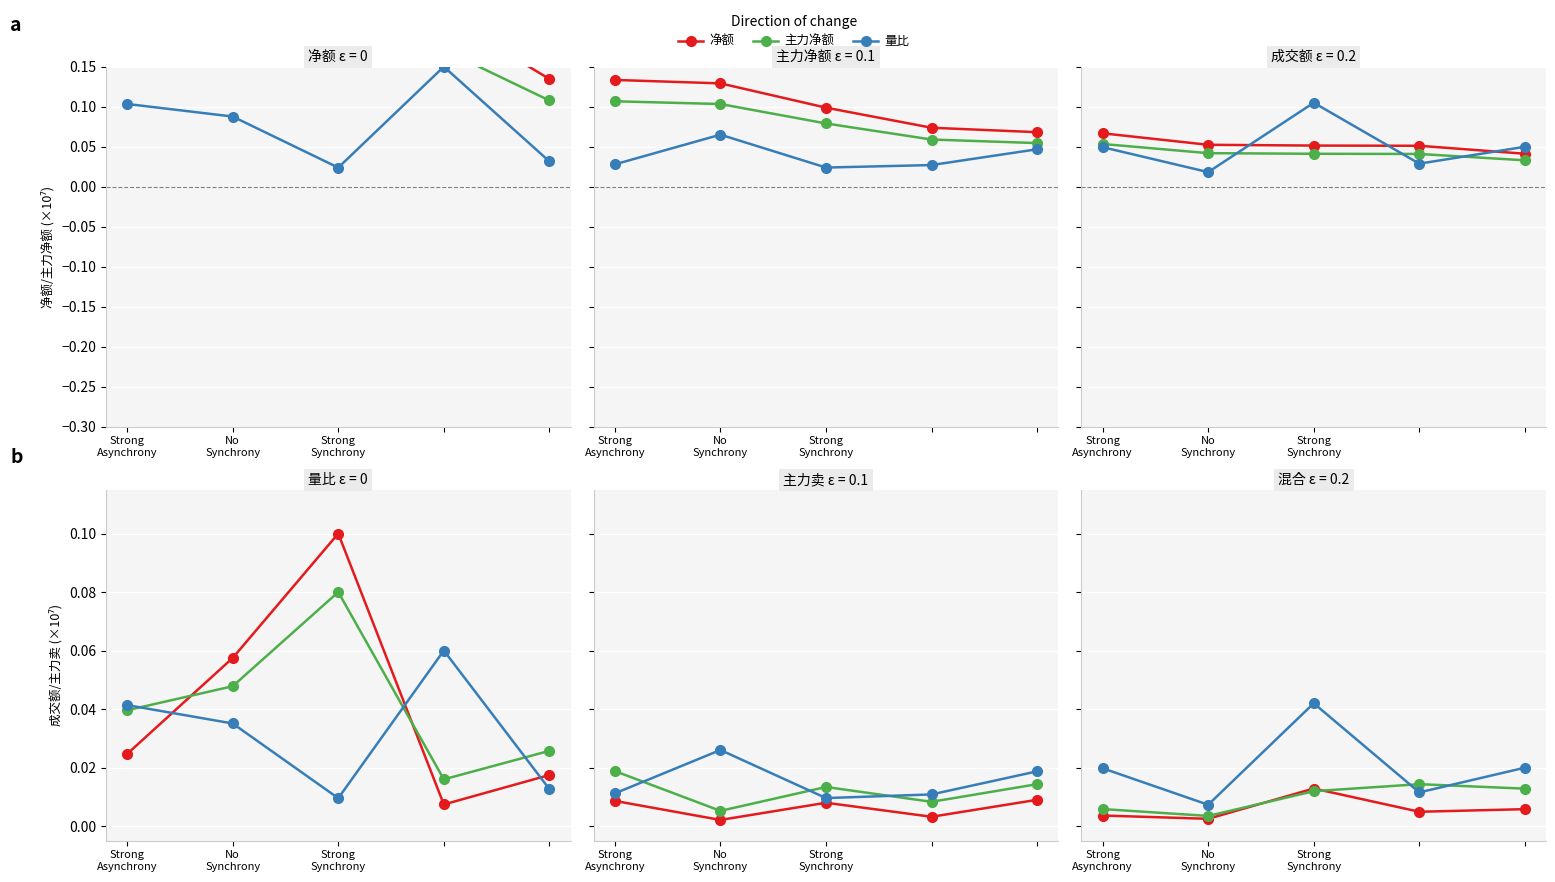

True or false: 量比 and 净额 cross at least once.

False